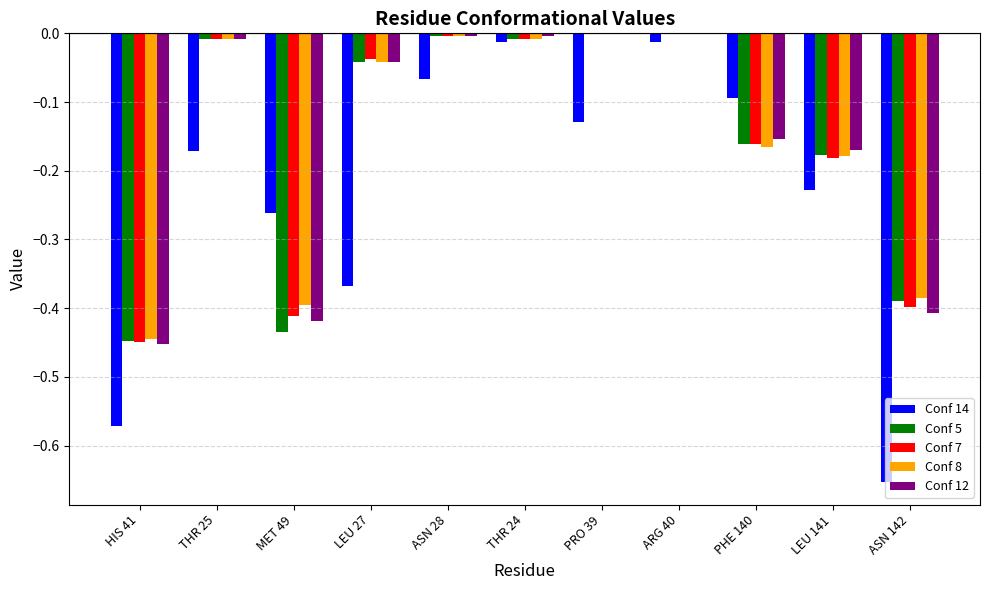

What is the sum of all Conf 5 values?

-1.7